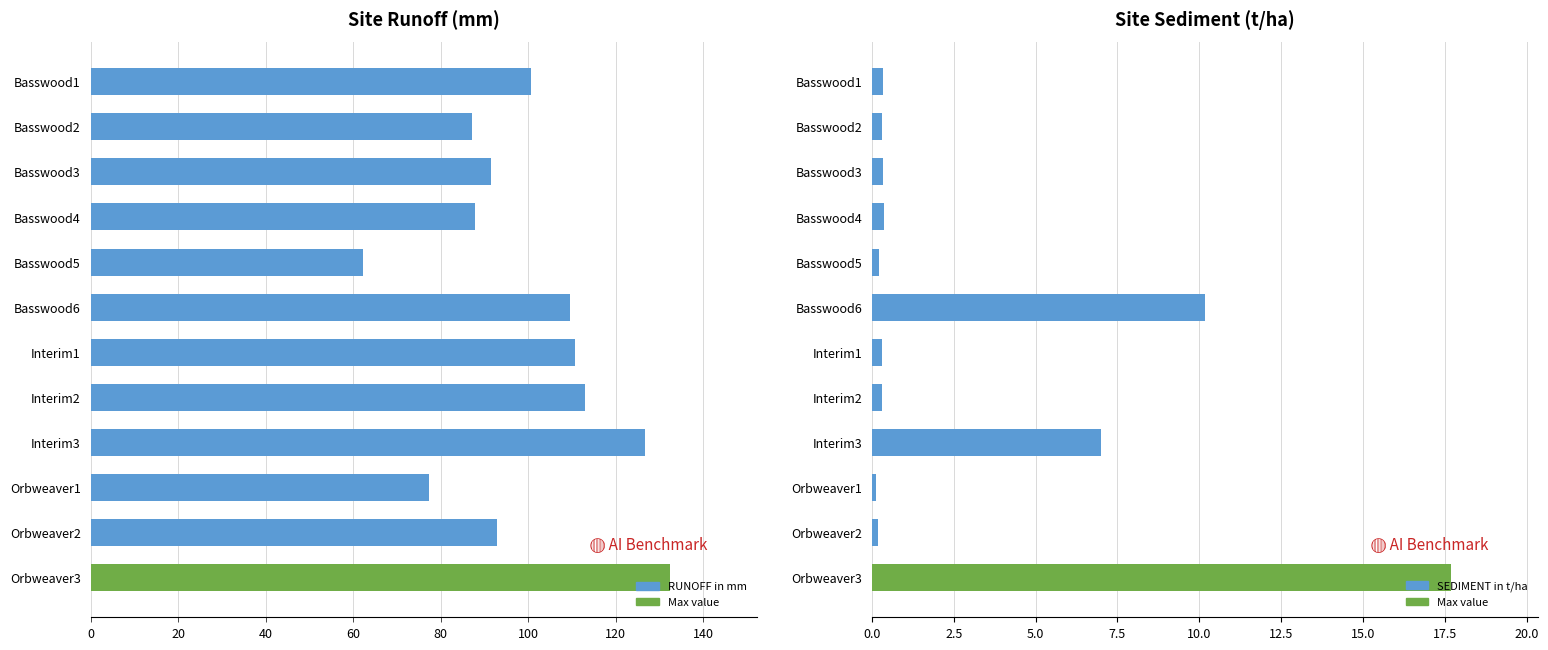

Rank the series by their average value, from highest to lowest.

RUNOFF in mm, SEDIMENT in t/ha